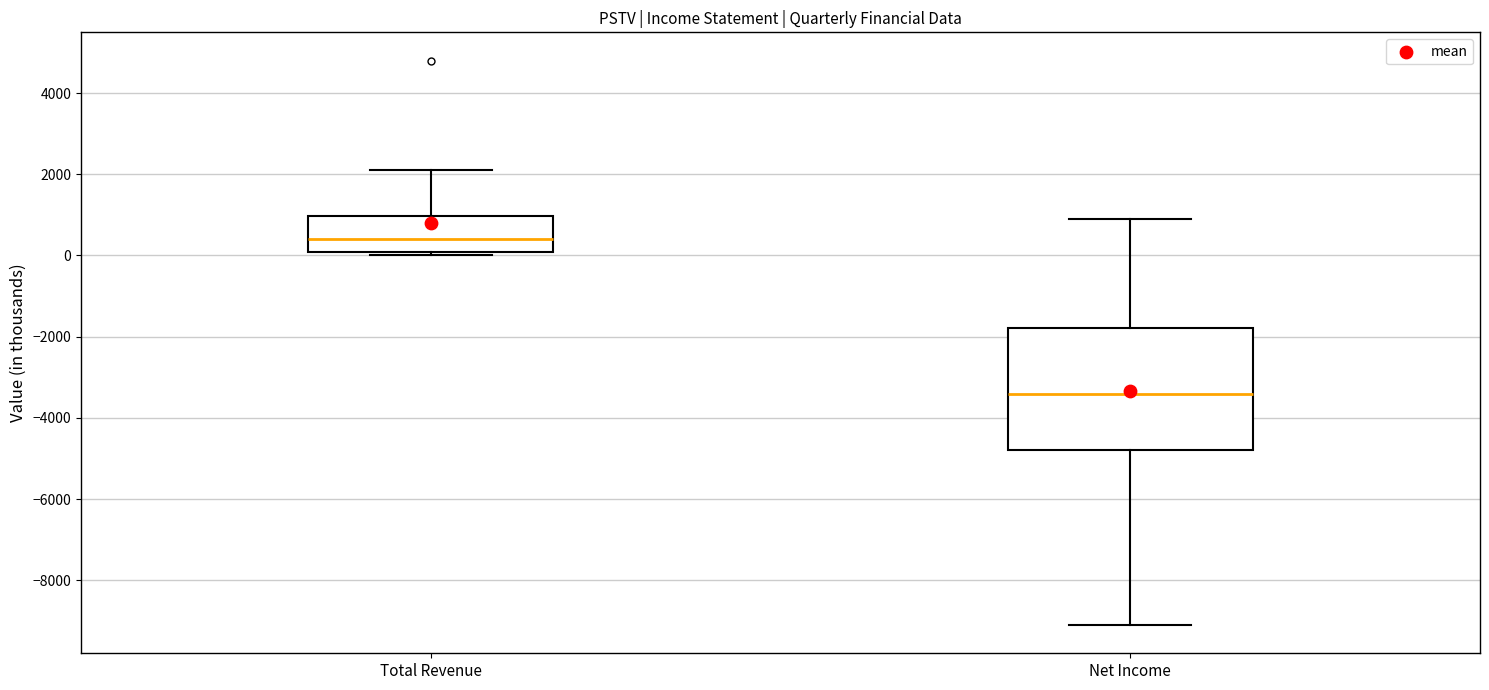

Reading left to right, transcribe this box plot: for each box, give where its median line is, the range the box spans, and where its two whiskers end, as read against the y-axis. The values are not printed on the chart, so give them approximately, as read against the axis.

Total Revenue: median 400, box 0 to 1000, whiskers 0 (just below the box's lower edge) to 2200
Net Income: median -3400, box -4800 to -1800, whiskers -9000 to 1000